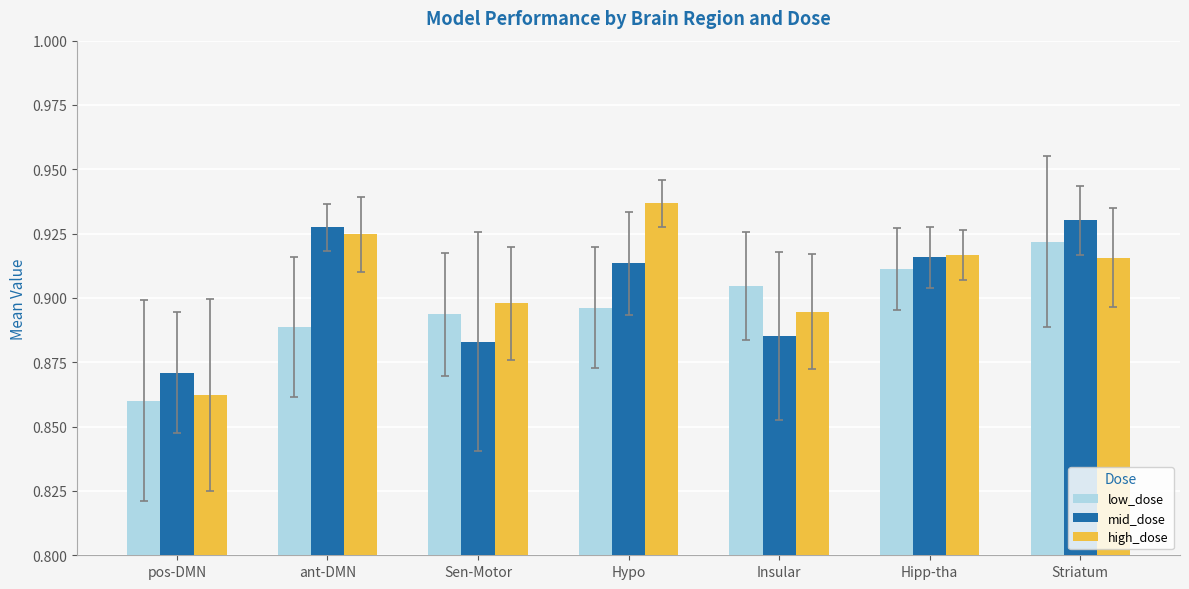

Is the value of high_dose at Hypo greater than the value of low_dose at Striatum?

Yes